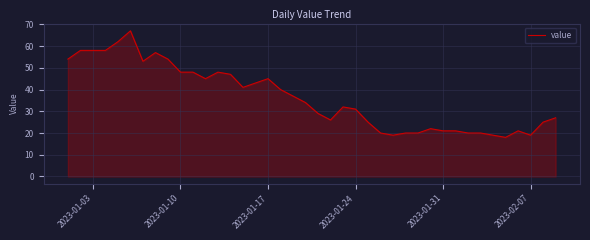

What is the smallest value displayed?

18